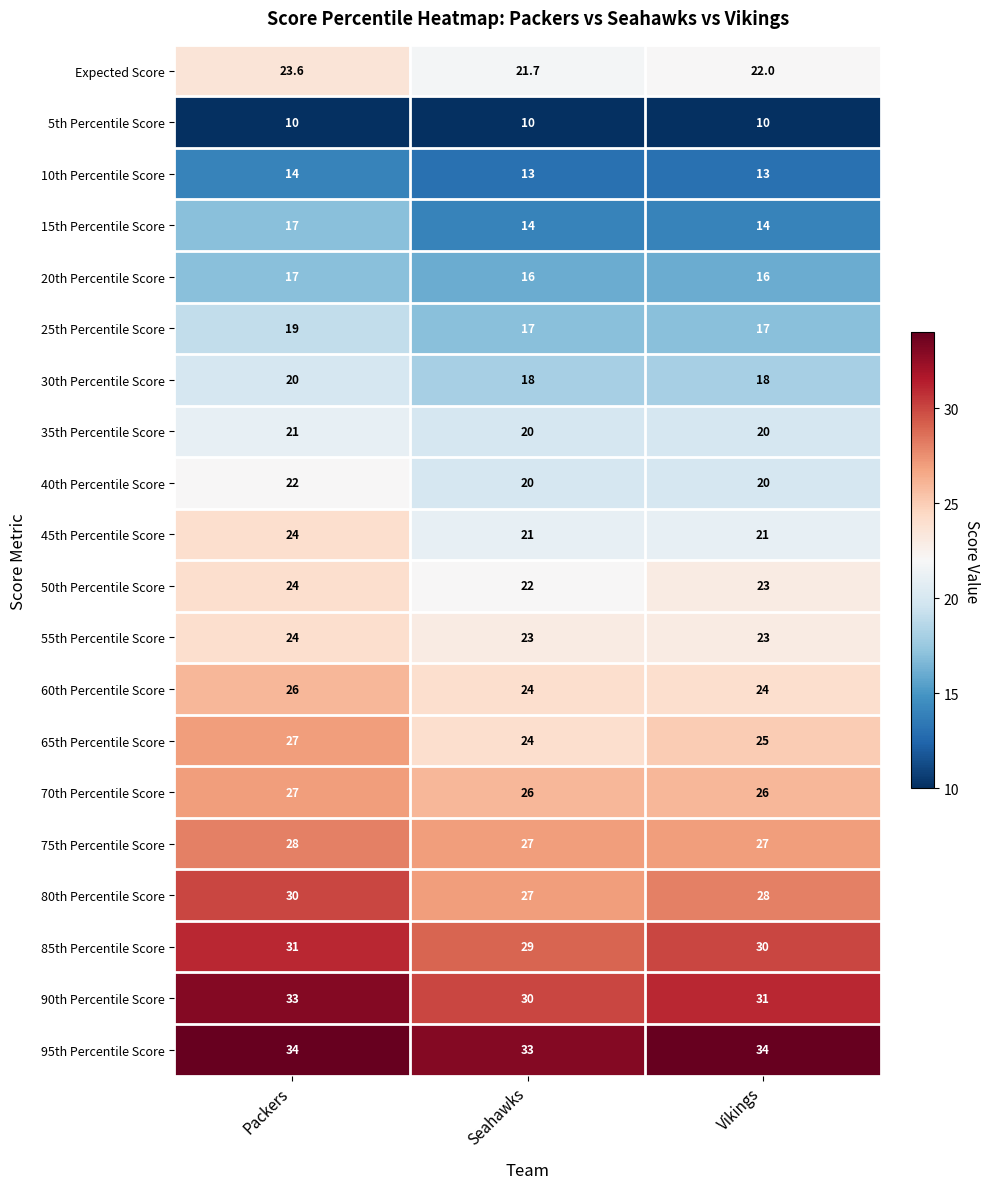

What is the approximate value of 5th Percentile Score at Packers?

10.0